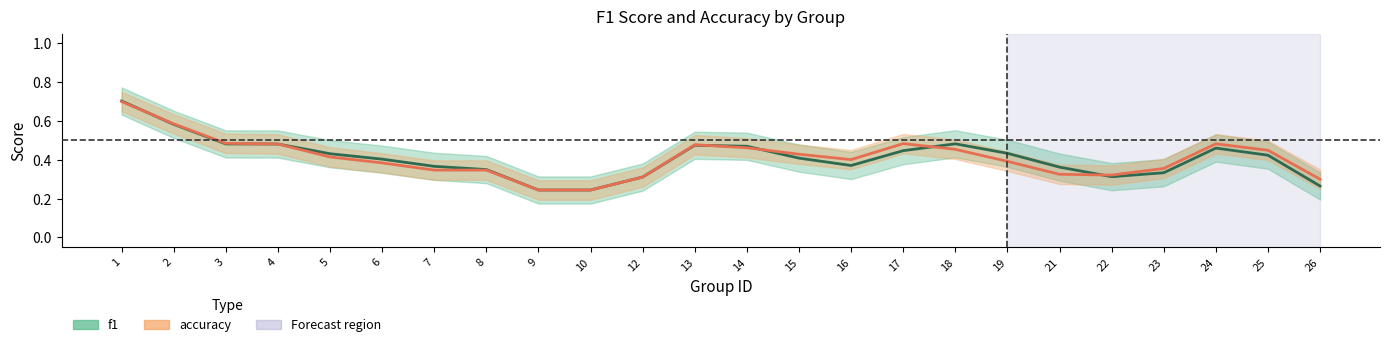

What is the sum of all f1 values?

9.8